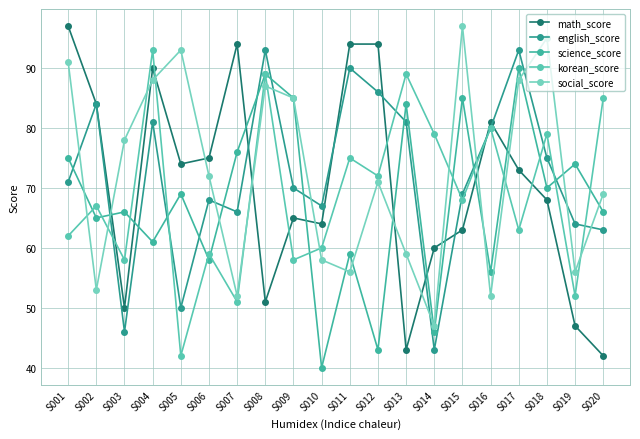

Does the chart have visible grid lines?

Yes